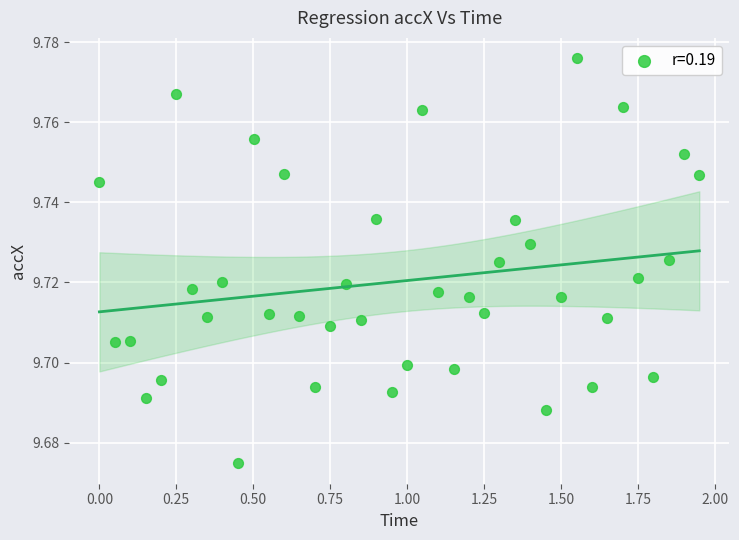

What is the range of X values (max minus min)?

1.9